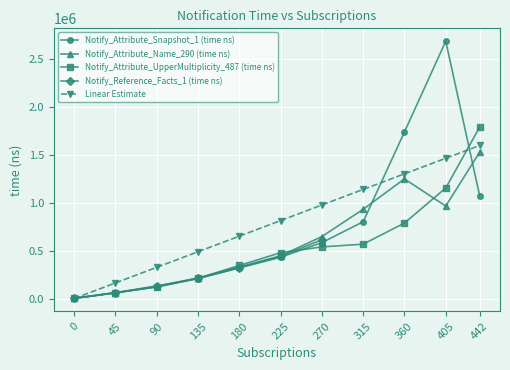

What is the difference between the maximum and minimum values in the Notify_Attribute_Snapshot_1 (time ns) series?

2685680